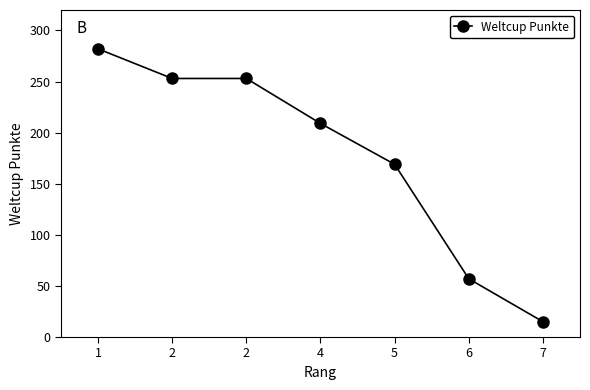

How many lines are shown in the chart?

1